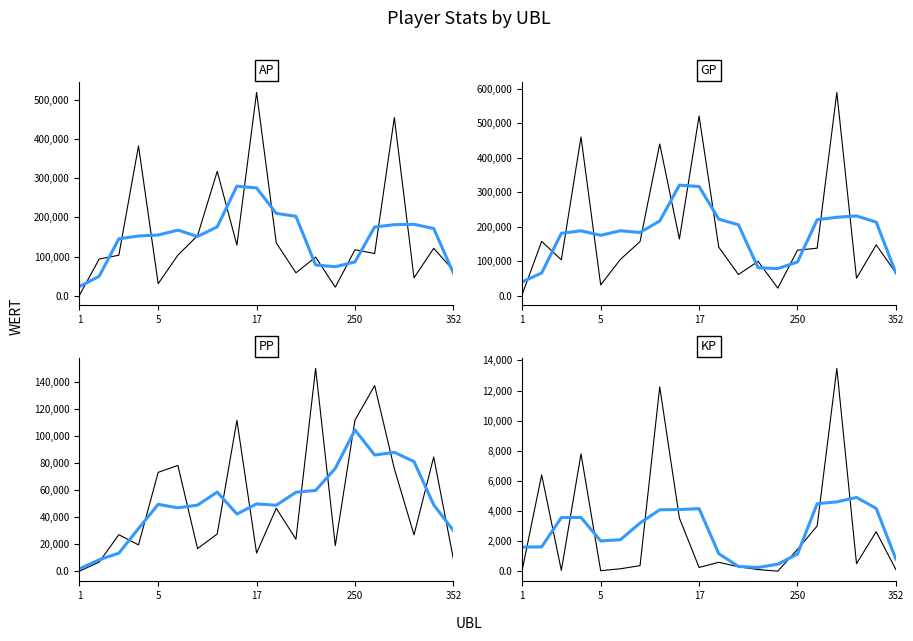

Reading right to left, what are all the values shown in this chart?

AP: 352=65257.0	351=121147.0	318=45790.0	308=454621.0	290=107801.0	250=117539.0	88=22004.0	67=98608.0	32=58565.0	18=134866.0	17=518658.0	10=129184.0	9=317562.0	8=153321.0	6=103675.0	5=30950.0	4=382256.0	3=103536.0	2=93685.0	1=1689.0
GP: 352=66307.0	351=147347.0	318=50750.0	308=589298.0	290=137841.0	250=131985.0	88=22004.0	67=99658.0	32=61479.0	18=140745.0	17=521118.0	10=164441.0	9=440028.0	8=156973.0	6=105255.0	5=31246.0	4=460178.0	3=104022.0	2=157684.0	1=1689.0
KP: 352=105.0	351=2620.0	318=496.0	308=13467.7	290=3004.0	250=1444.6	88=0.0	67=105.0	32=291.4	18=587.9	17=246.0	10=3525.8	9=12246.6	8=365.2	6=158.0	5=29.6	4=7792.2	3=48.6	2=6399.9	1=0.0
PP: 352=9106.0	351=84300.0	318=26765.0	308=75619.0	290=136984.0	250=111508.0	88=18840.0	67=149642.0	32=23575.0	18=46413.0	17=13345.0	10=111357.0	9=27415.0	8=16642.0	6=78051.0	5=72936.0	4=19389.0	3=26907.0	2=6697.0	1=0.0